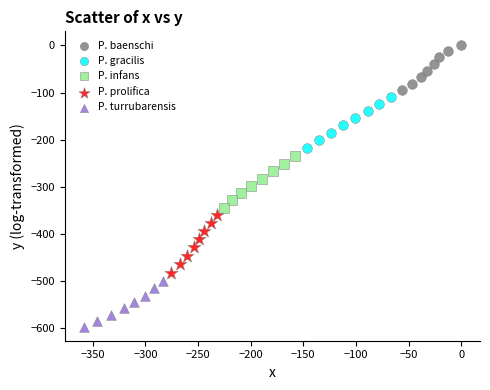

Which series has the widest spread of Y values?

P. prolifica